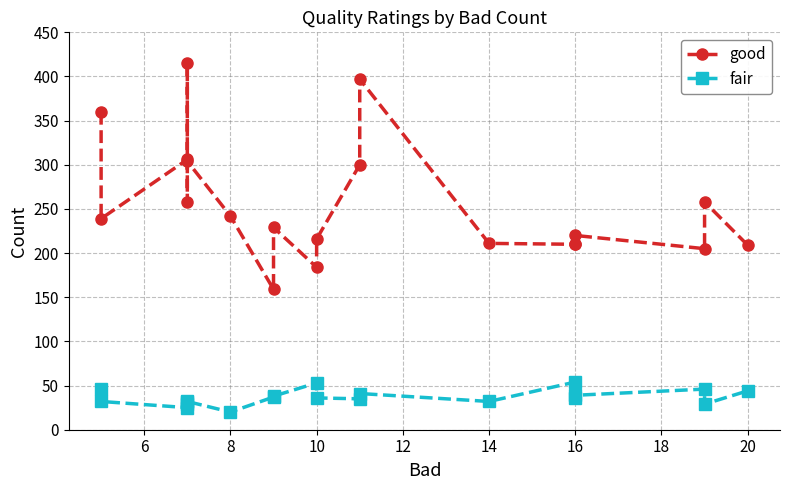

What is the average value of the fair series?

37